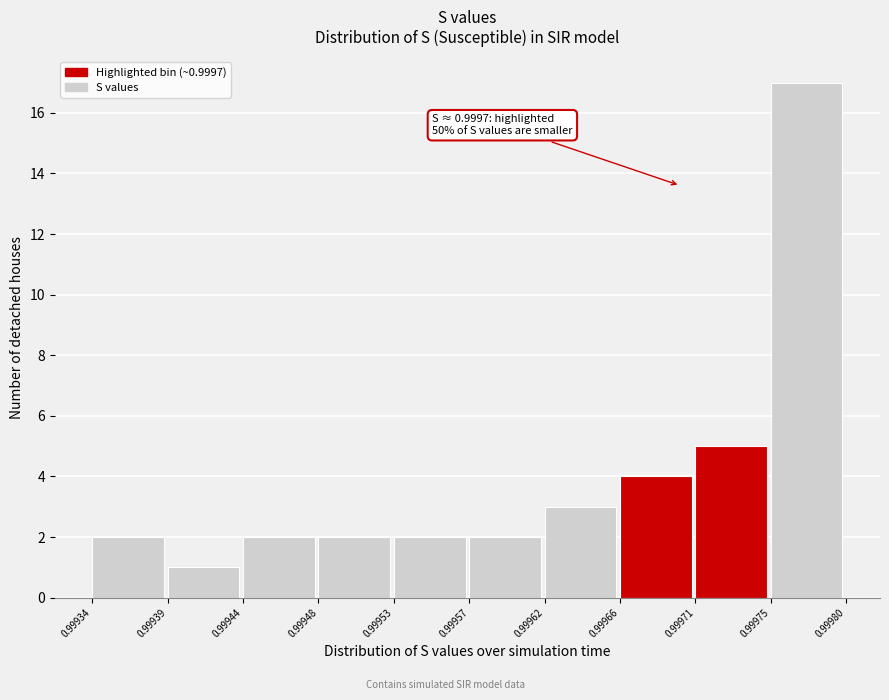

Over which range of the x-axis is the bar tallest?

0.99975 to 0.99980